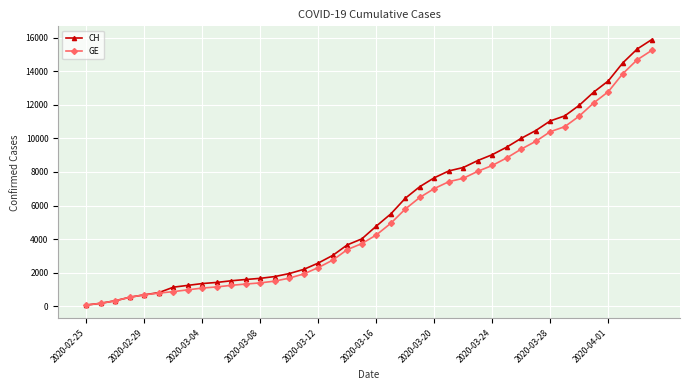

Which series has the widest spread of values?

CH